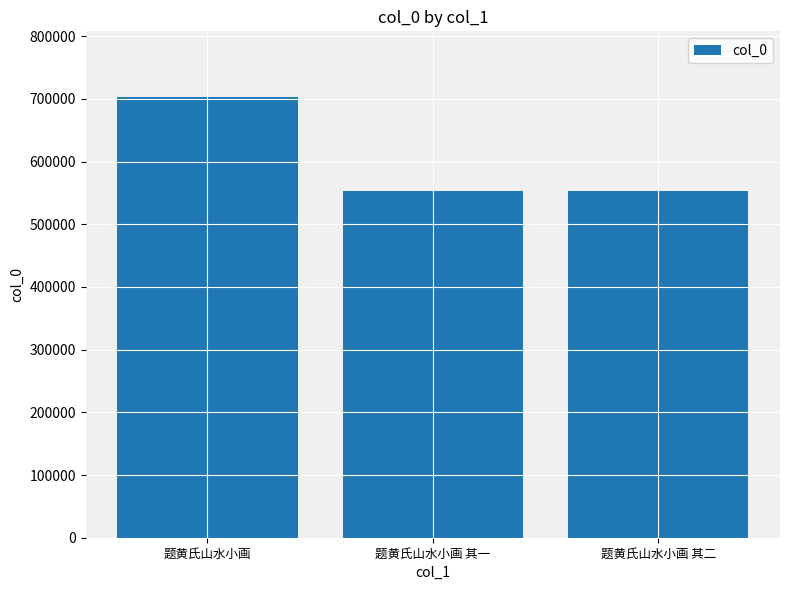

What is the ratio of the value at 题黄氏山水小画 其一 to the value at 题黄氏山水小画?

0.8